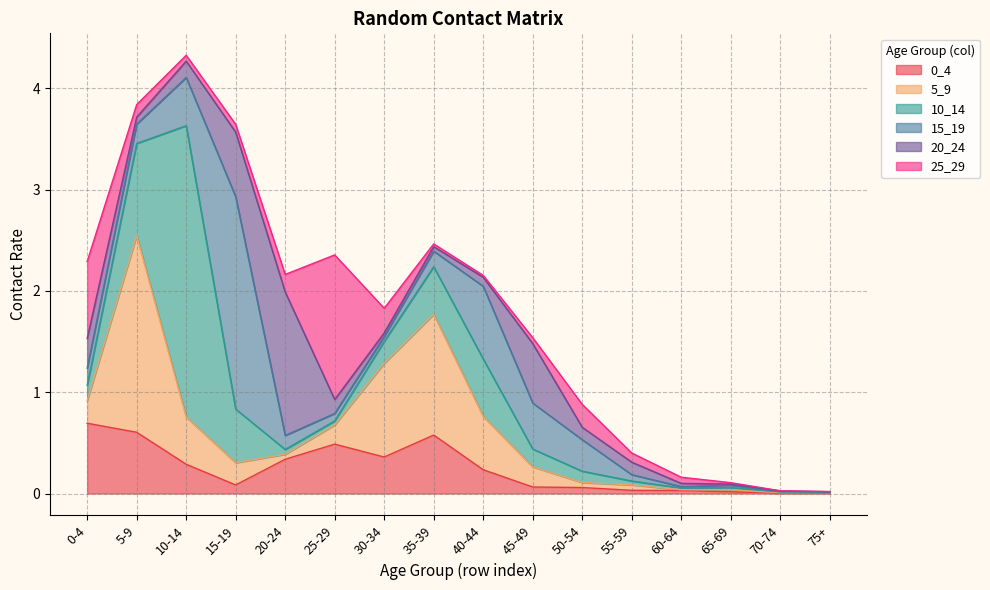

True or false: 25_29 and 5_9 cross at least once.

True